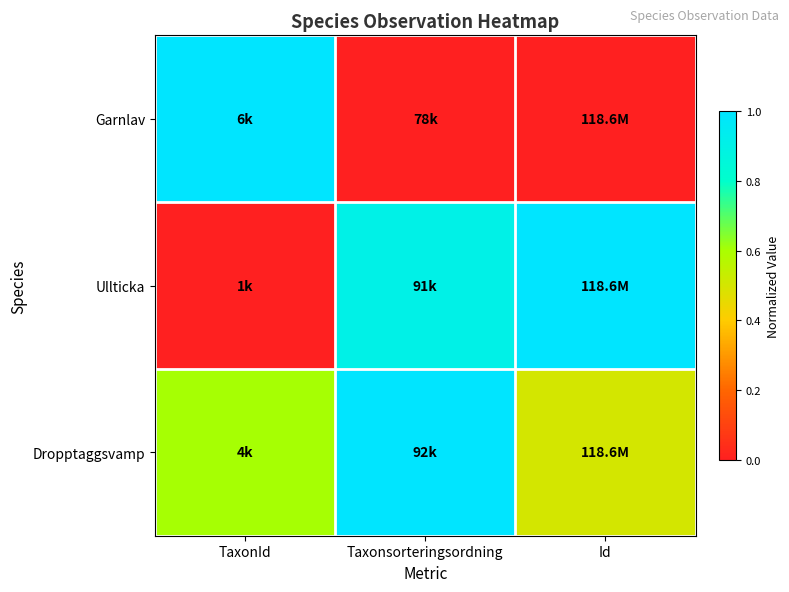

Rank the series at TaxonId from lowest to highest value.

Ullticka, Dropptaggsvamp, Garnlav